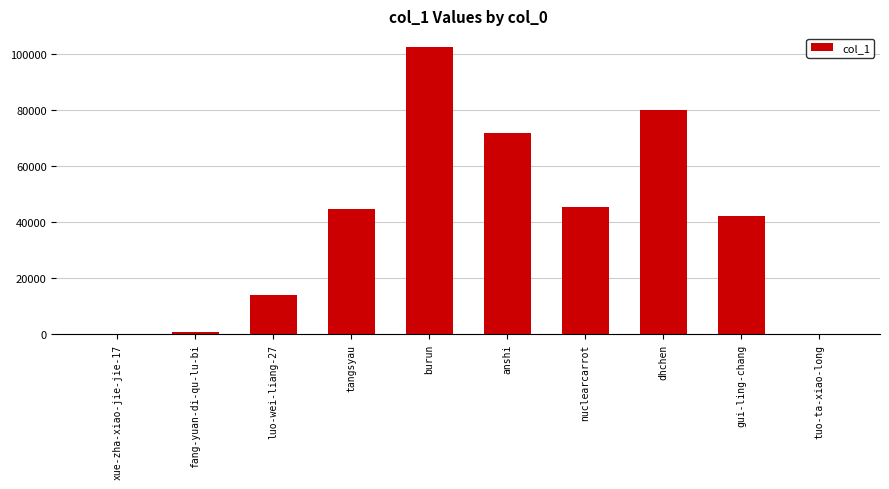

True or false: the data shows 60346 at nuclearcarrot.

False